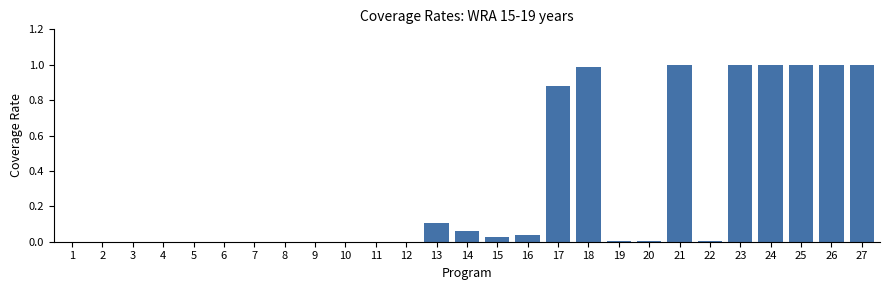

What is the sum of all values?

8.1